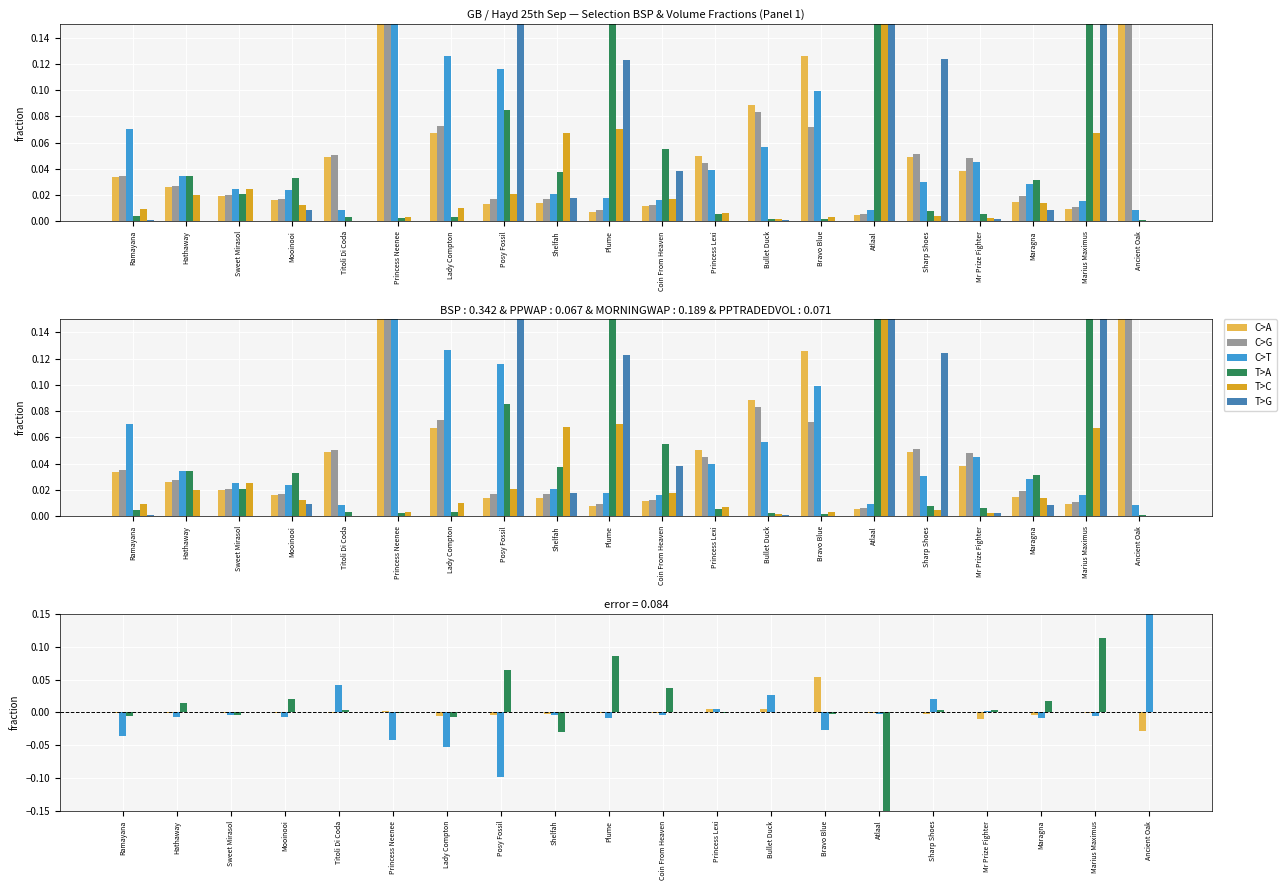

What is the label of the 11th bar from the right?

Plume